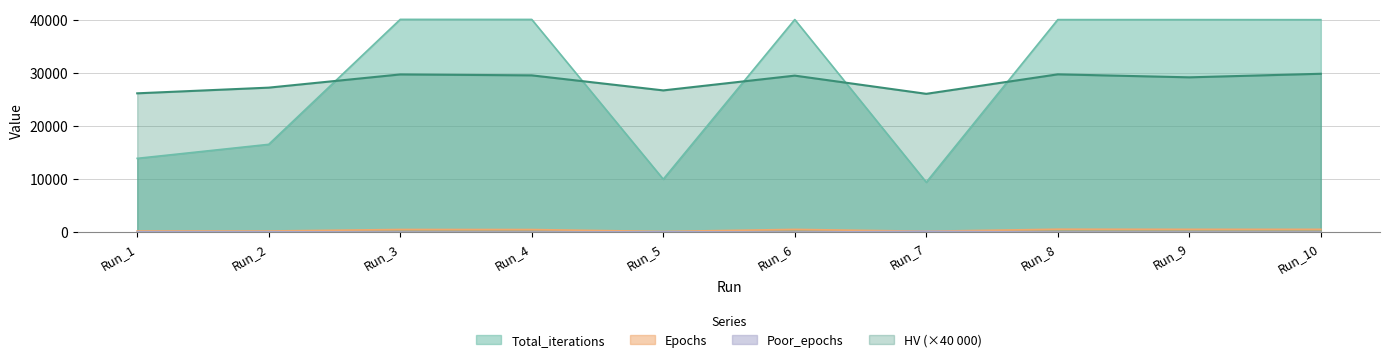

The Poor_epochs series shows 0.0 at Run_3. True or false?

True